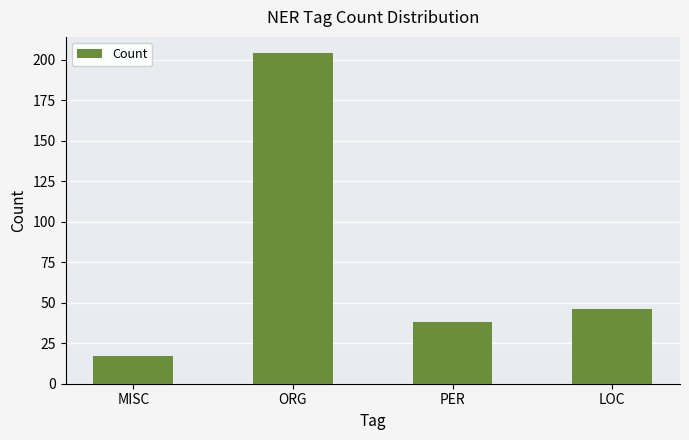

What is the label of the 2nd bar from the right?

PER